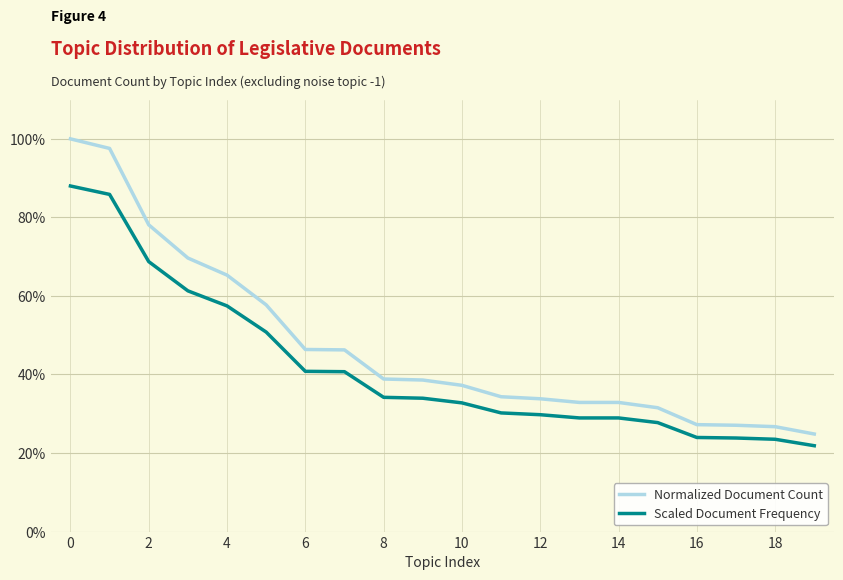

How many lines are shown in the chart?

2